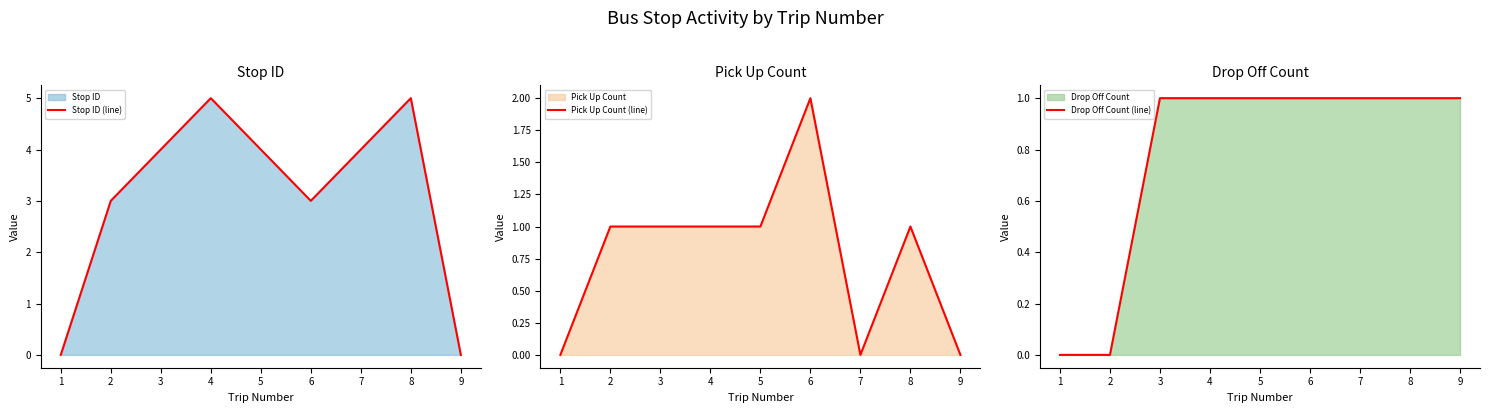

Which series has the widest spread of values?

Stop ID (line)